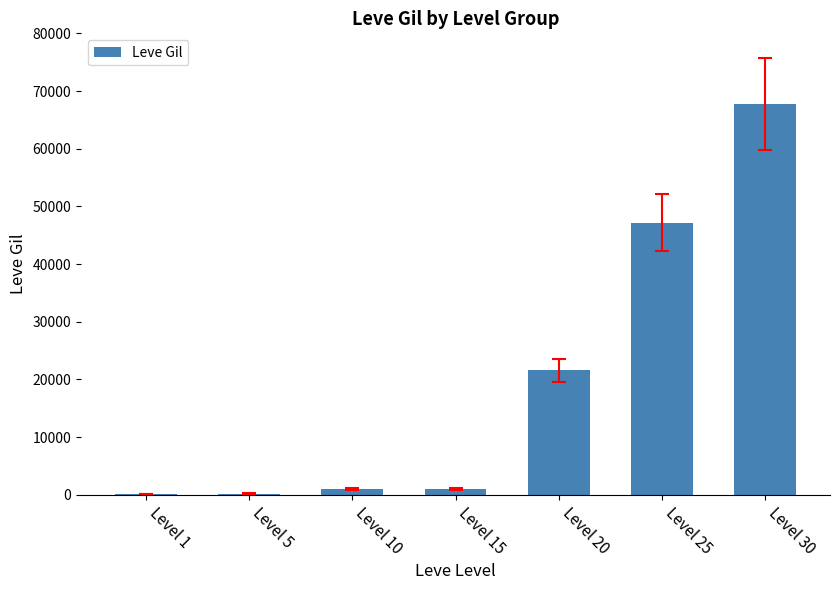

Between Level 20 and Level 15, which is larger?

Level 20